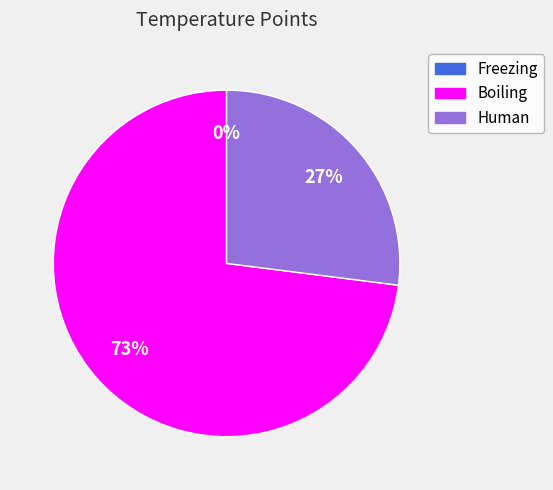

What is the smallest slice in the pie chart?

Freezing